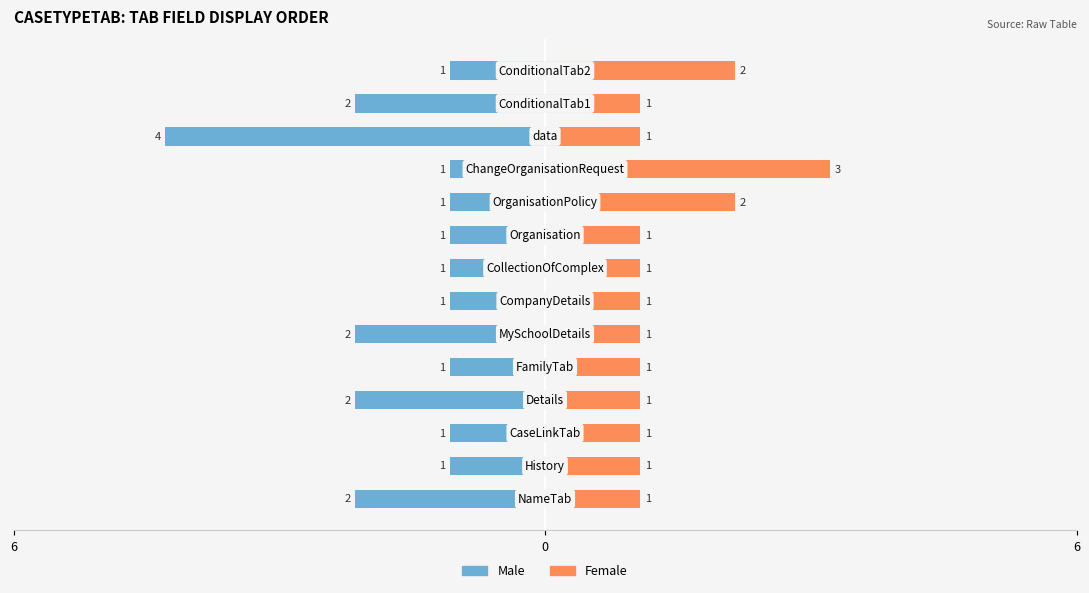

Between 6 and 11, which series saw the biggest shift?

Male